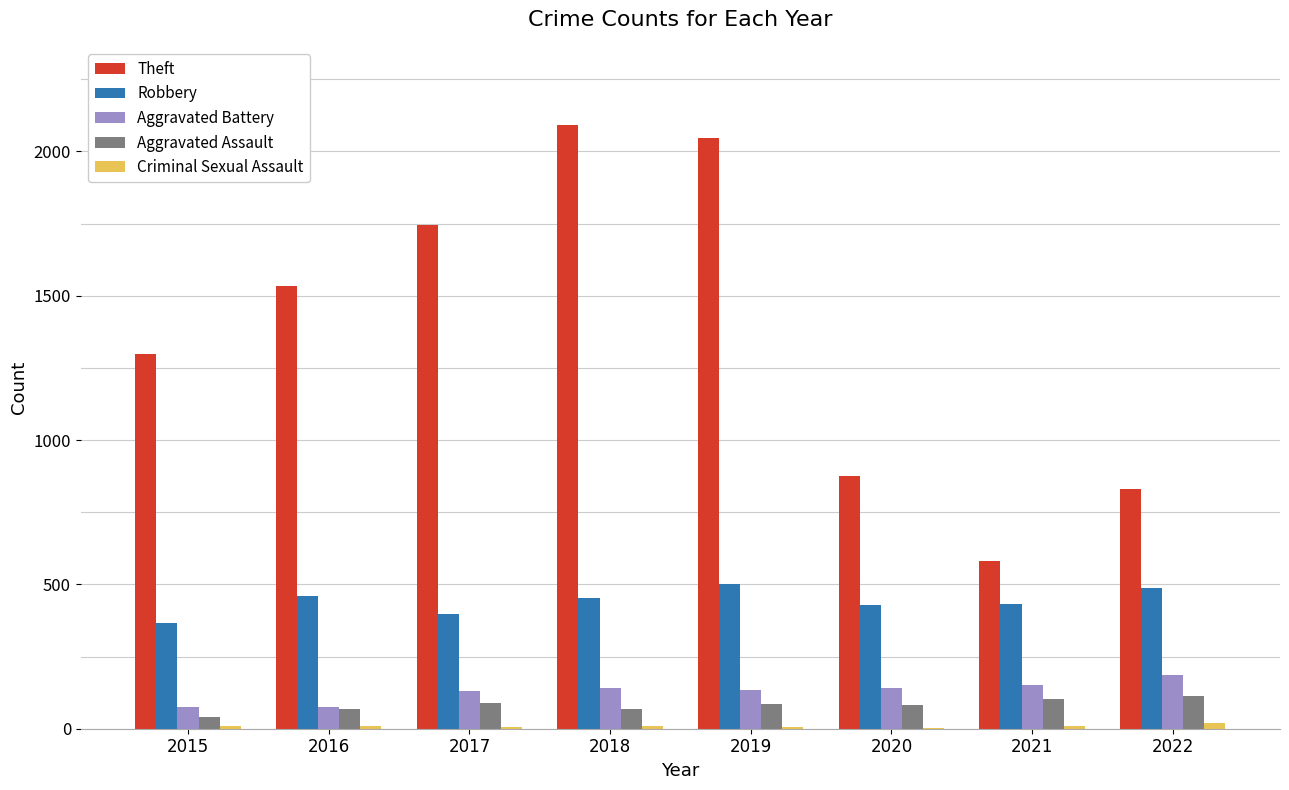

What is the maximum value for Theft?

2093